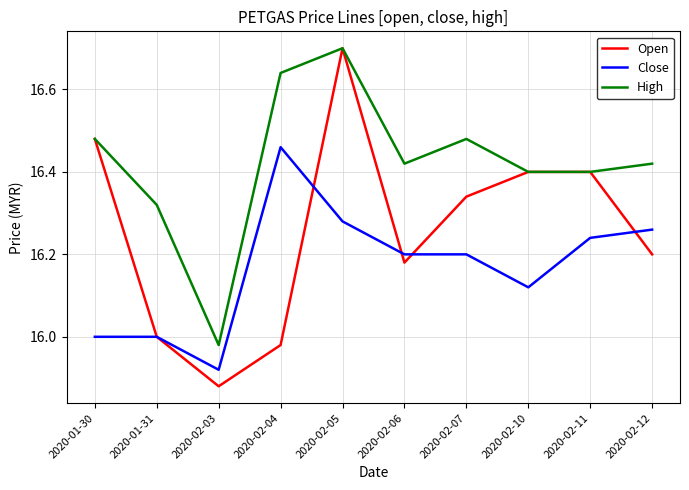

What position from the right is 2020-02-11?

2